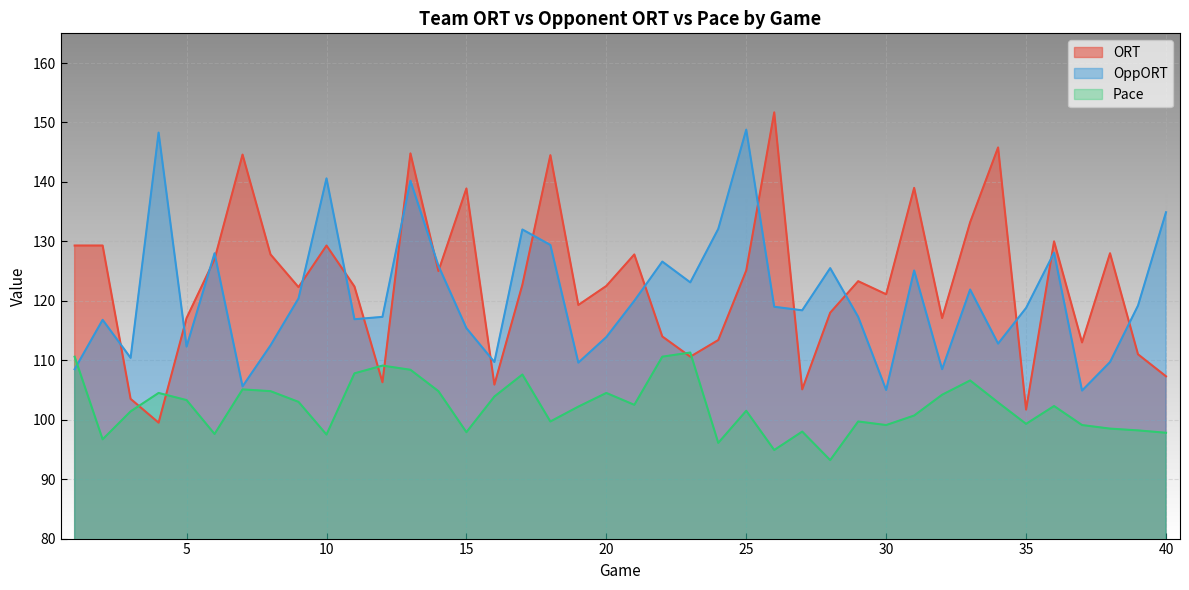

Reading left to right, extract all data points from this chart.

ORT: 129.3	129.3	103.5	99.5	117.1	127.0	144.6	127.8	122.3	129.3	122.4	106.3	144.8	125.0	138.9	105.9	122.7	144.5	119.3	122.5	127.8	114.0	110.6	113.4	125.1	151.7	105.1	118.0	123.3	121.1	139.0	117.1	133.2	145.8	101.7	130.0	113.0	128.0	111.0	107.3
OppORT: 108.5	116.8	110.4	148.3	112.3	128.0	105.6	112.5	120.4	140.6	116.9	117.3	140.2	125.9	115.4	109.7	132.0	129.4	109.6	113.9	120.0	126.6	123.1	132.1	148.8	119.0	118.4	125.5	117.3	105.0	125.1	108.5	121.9	112.8	118.8	128.1	104.9	109.7	119.2	134.9
Pace: 110.6	96.7	101.4	104.5	103.3	97.6	105.1	104.8	103.0	97.5	107.8	109.1	108.4	104.8	97.9	103.9	107.6	99.7	102.2	104.5	102.5	110.6	111.3	96.1	101.5	94.9	98.0	93.2	99.7	99.1	100.7	104.2	106.6	102.9	99.3	102.3	99.1	98.5	98.2	97.8